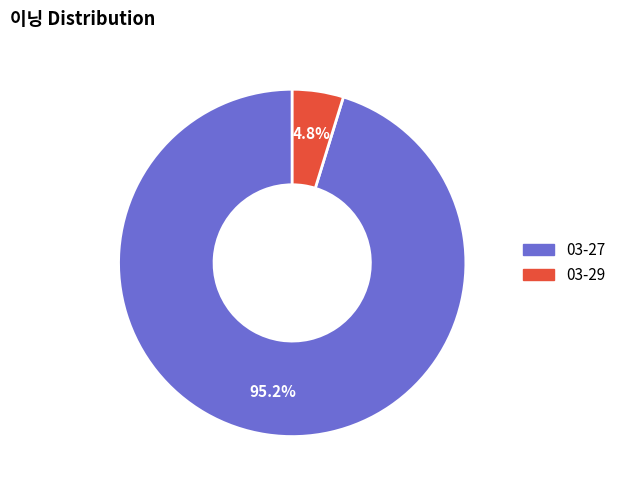

To the nearest percent, what is the difference between the largest and smallest slice percentages?

90%